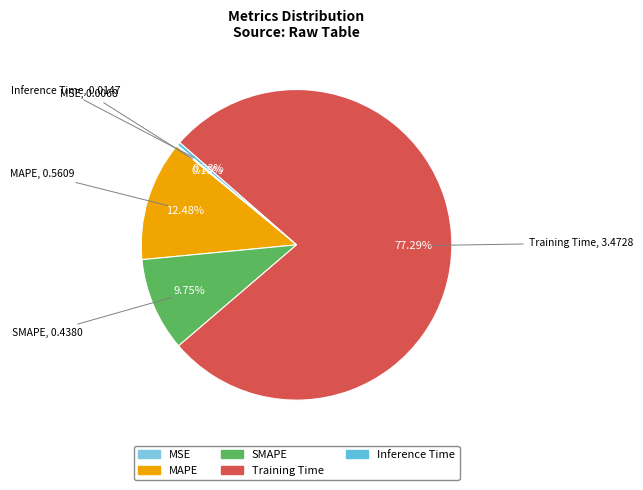

To the nearest percent, what is the average slice percentage?

20%